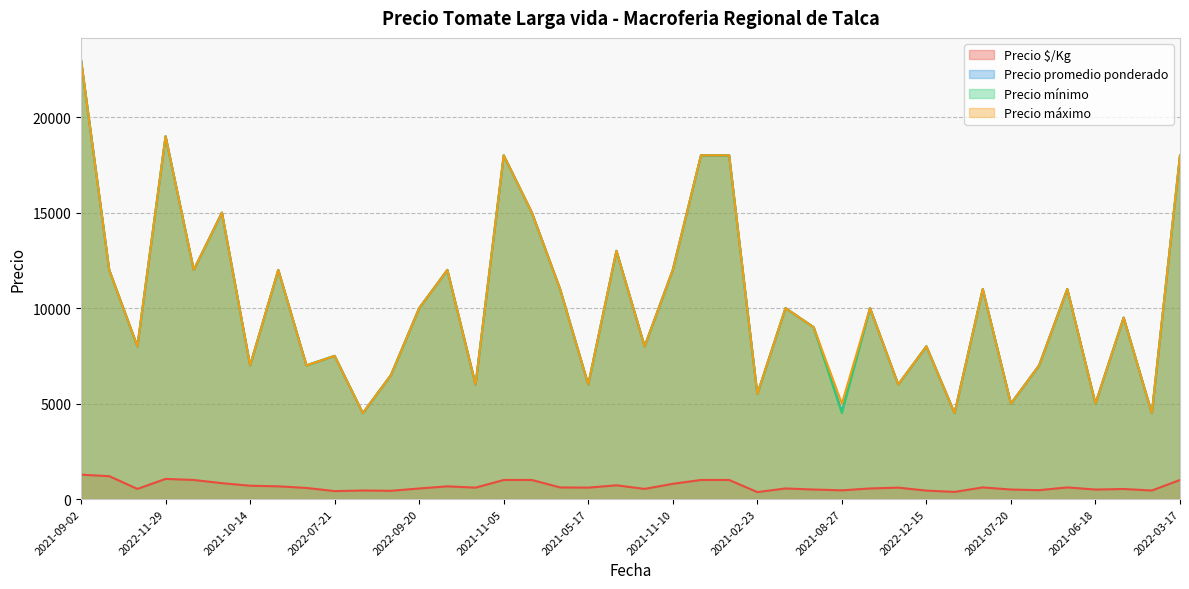

Which series has the widest spread of values?

Precio promedio ponderado